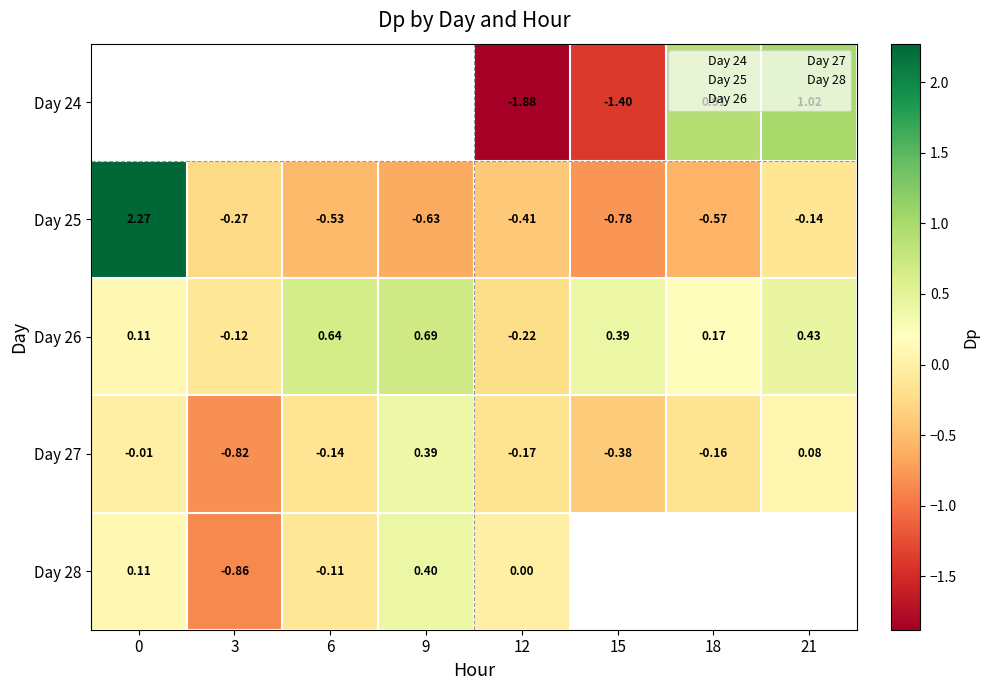

Which has a higher value, 18 or 0?

18